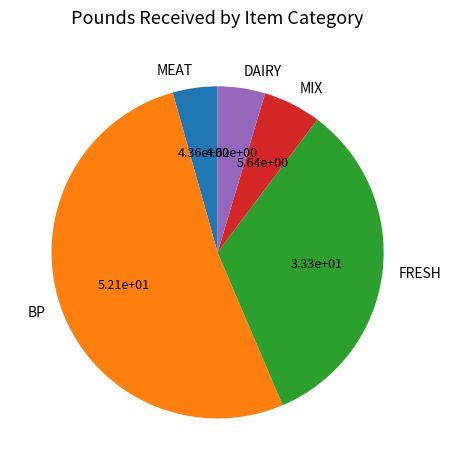

Between BP and FRESH, which is larger?

BP